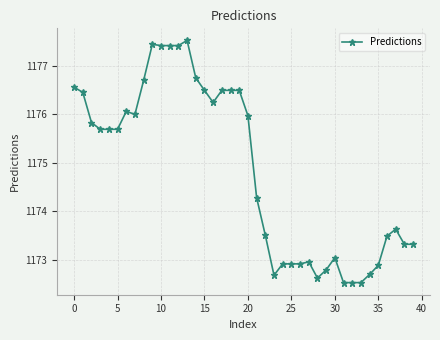

True or false: there are more than 0 points higher than both neighbors.

True